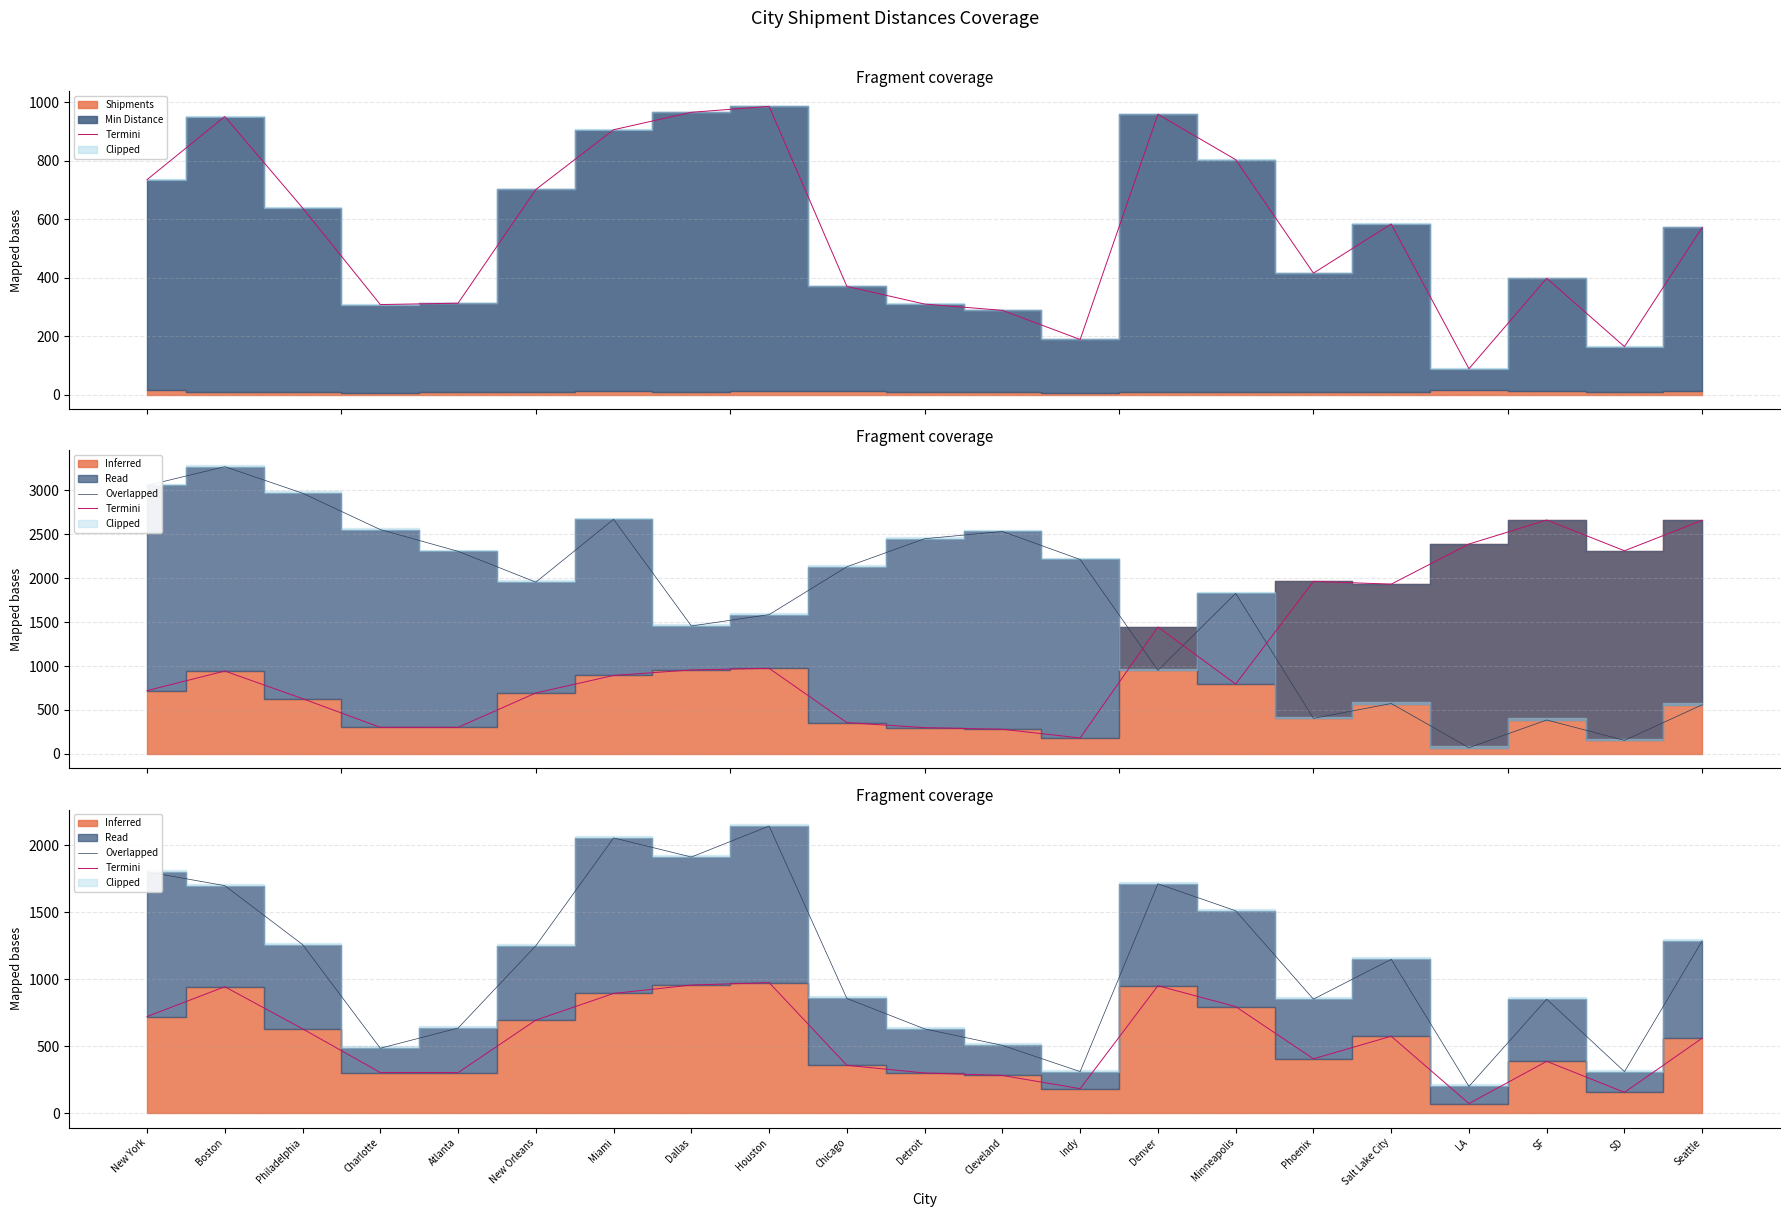

At which label does Termini first exceed 559?

New York